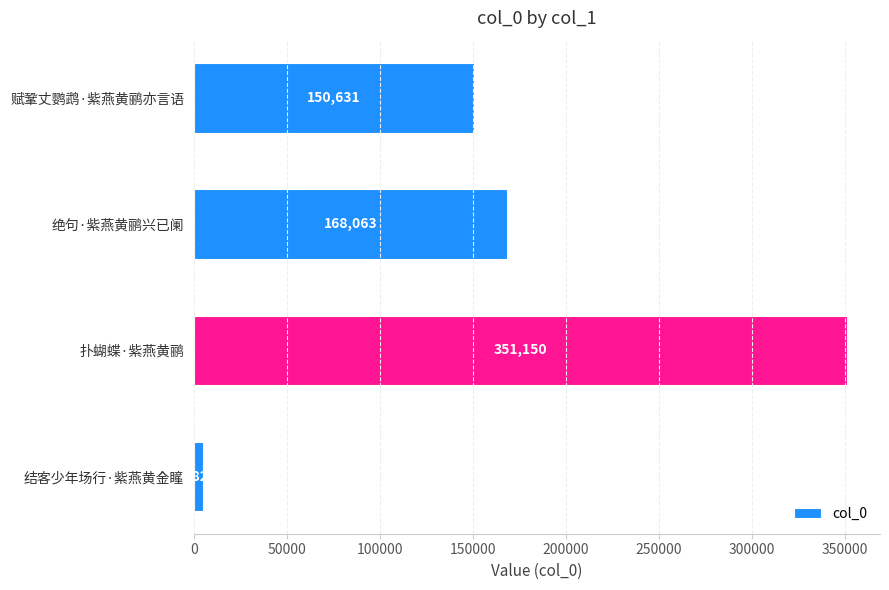

List the labels in order of value, largest first.

扑蝴蝶·紫燕黄鹂, 绝句·紫燕黄鹂兴已阑, 赋鞏丈鹦鹉·紫燕黄鹂亦言语, 结客少年场行·紫燕黄金瞳